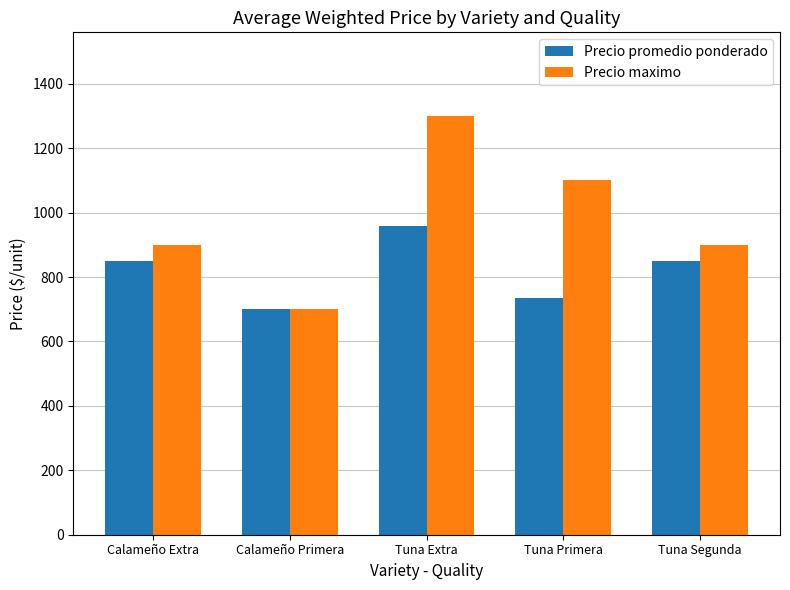

Which series changed the most between Calameño Extra and Tuna Primera?

Precio maximo